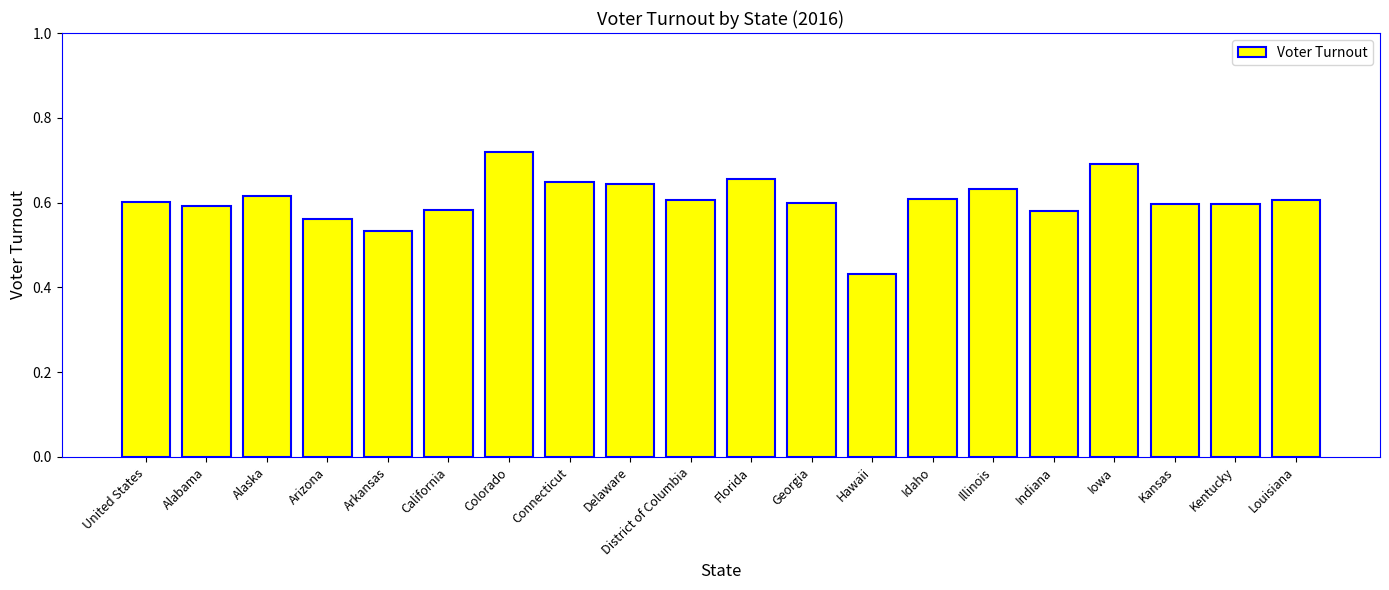

The chart shows a value of 0.3 at Delaware. True or false?

False